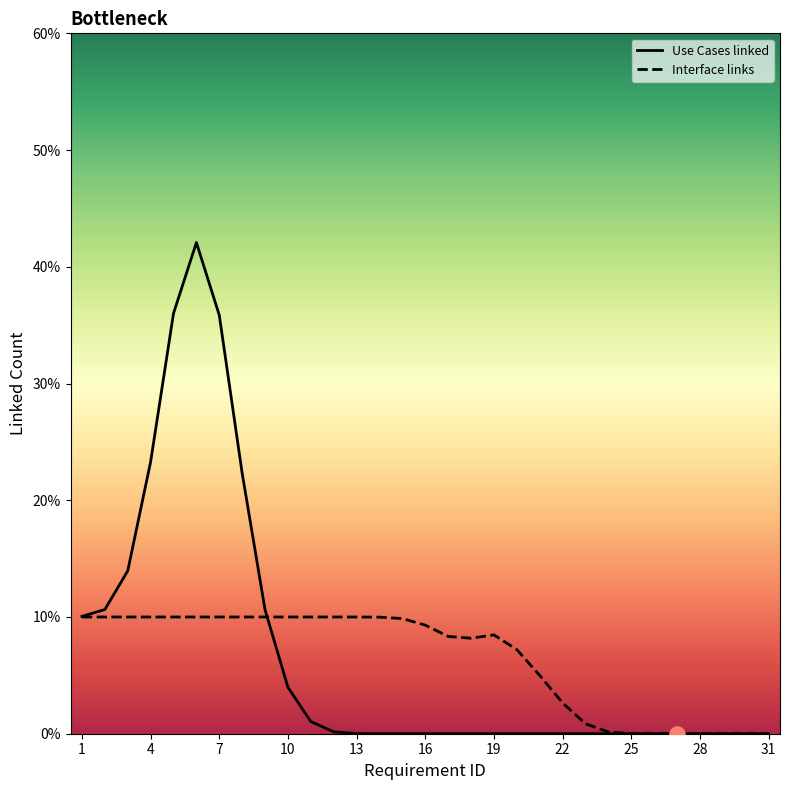

What are all the series names shown in the legend?

Use Cases linked, Interface links